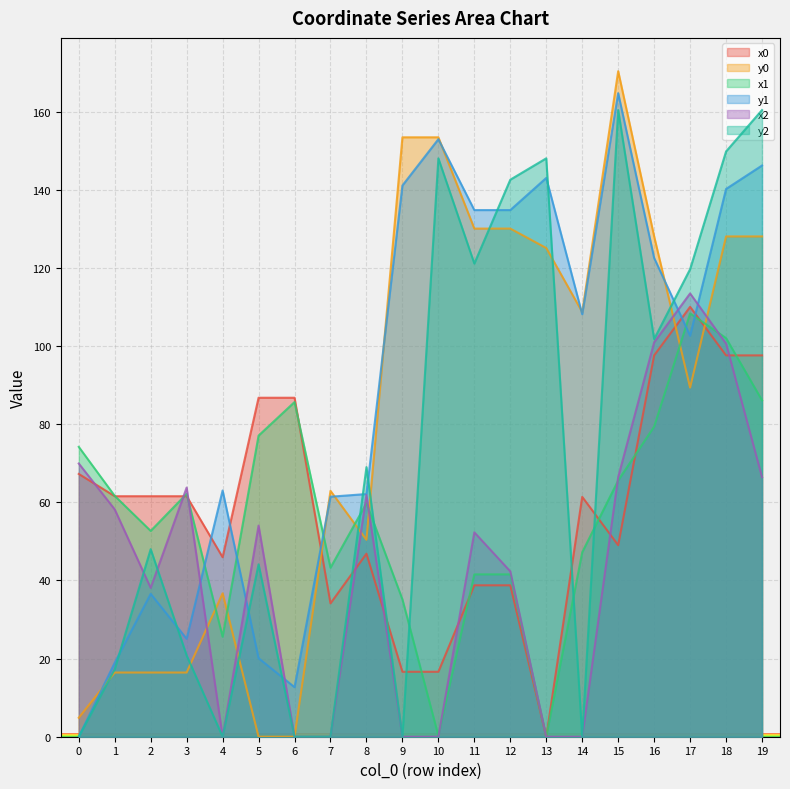

How many intersections are there between x1 and y1?

5